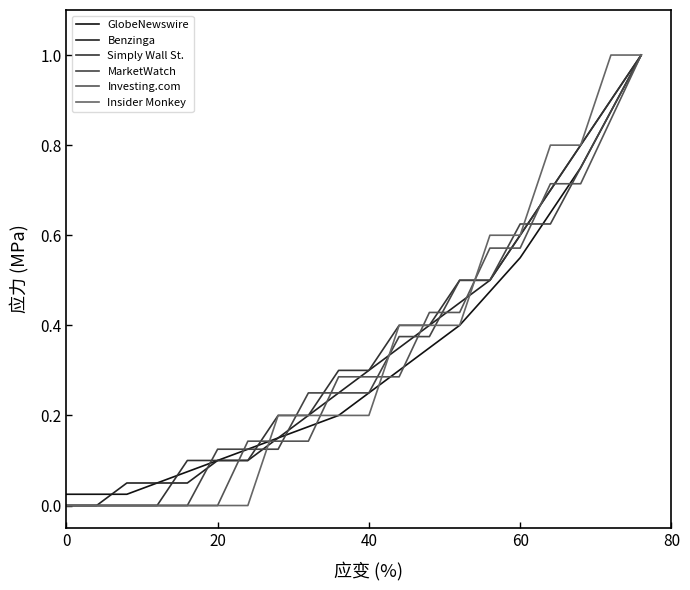

Does the chart display data point markers on the line(s)?

No